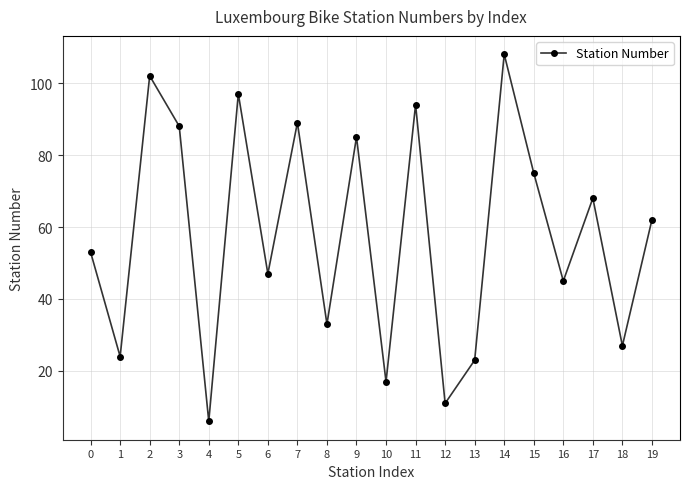

How many values are below 62?

10